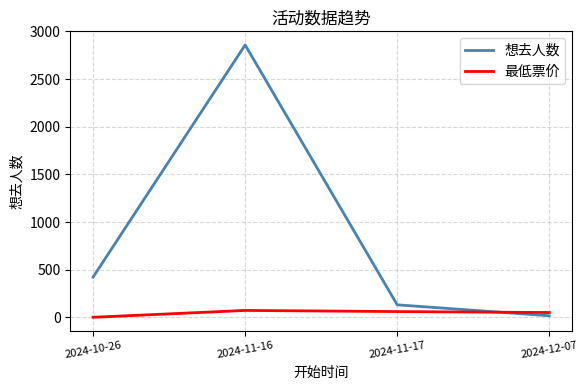

What is the difference between the highest and lowest values at 2024-12-07?

34